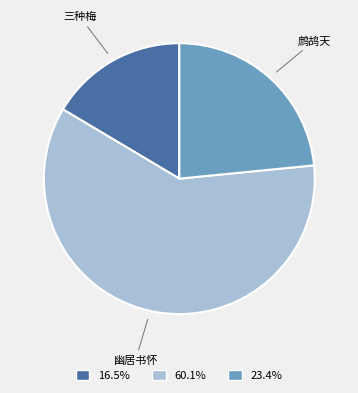

Combined, do 60.1% and 23.4% account for over 50%?

Yes